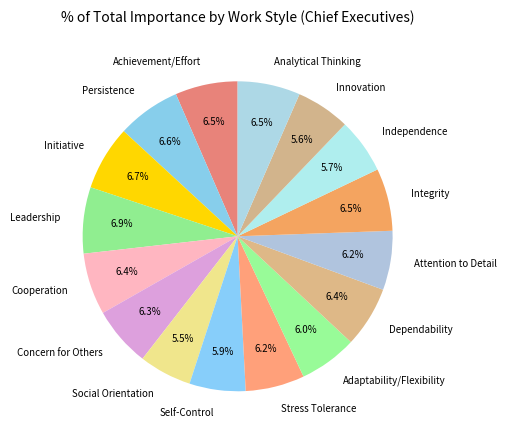

What is the ratio of the value at Integrity to the value at Concern for Others?

1.0